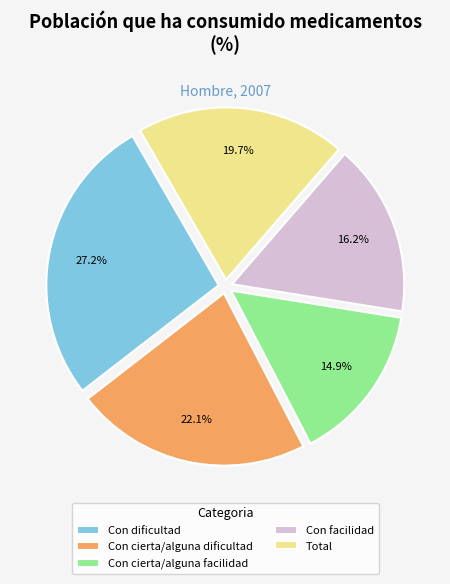

Which slice is the largest?

Con dificultad